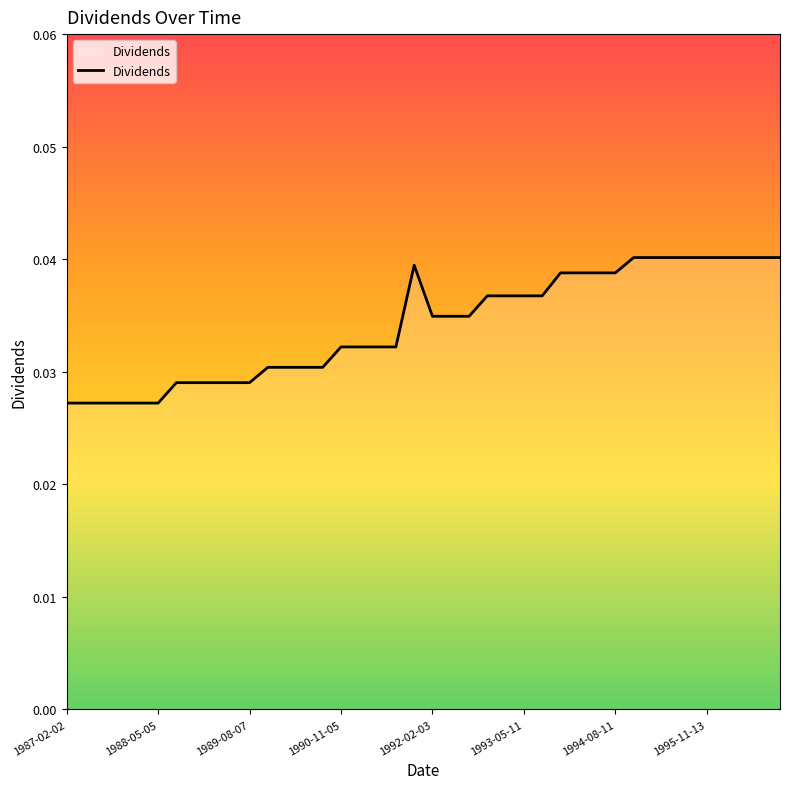

Is this an area chart (filled region under the line)?

Yes